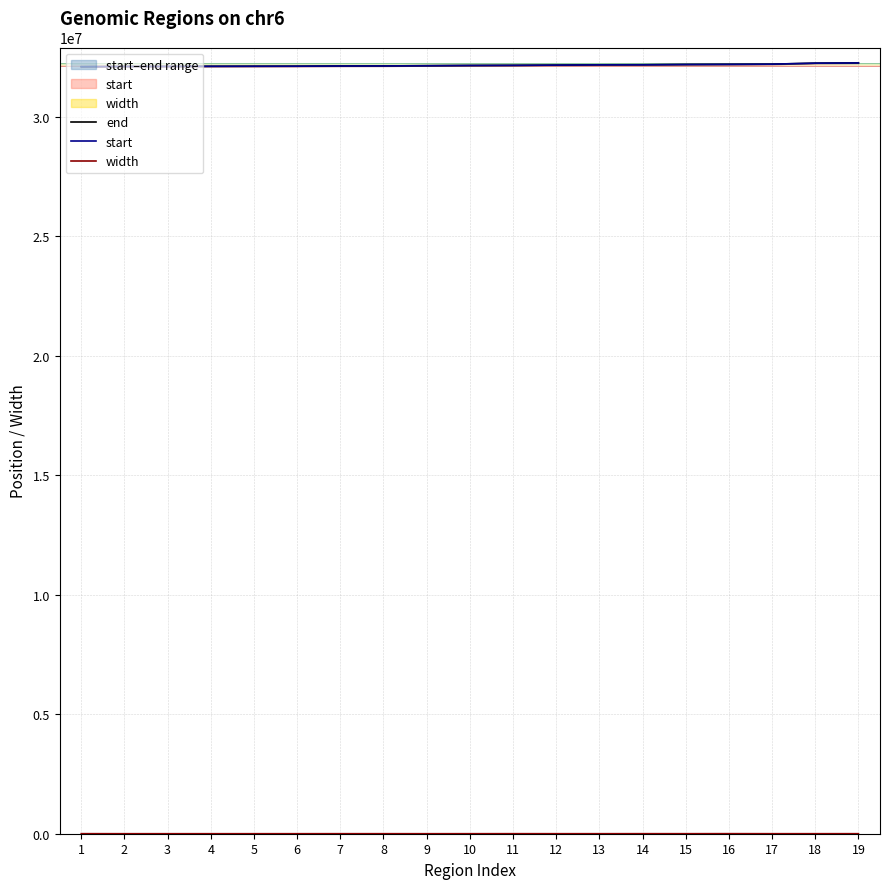

What is the average value of the start series?

32155960